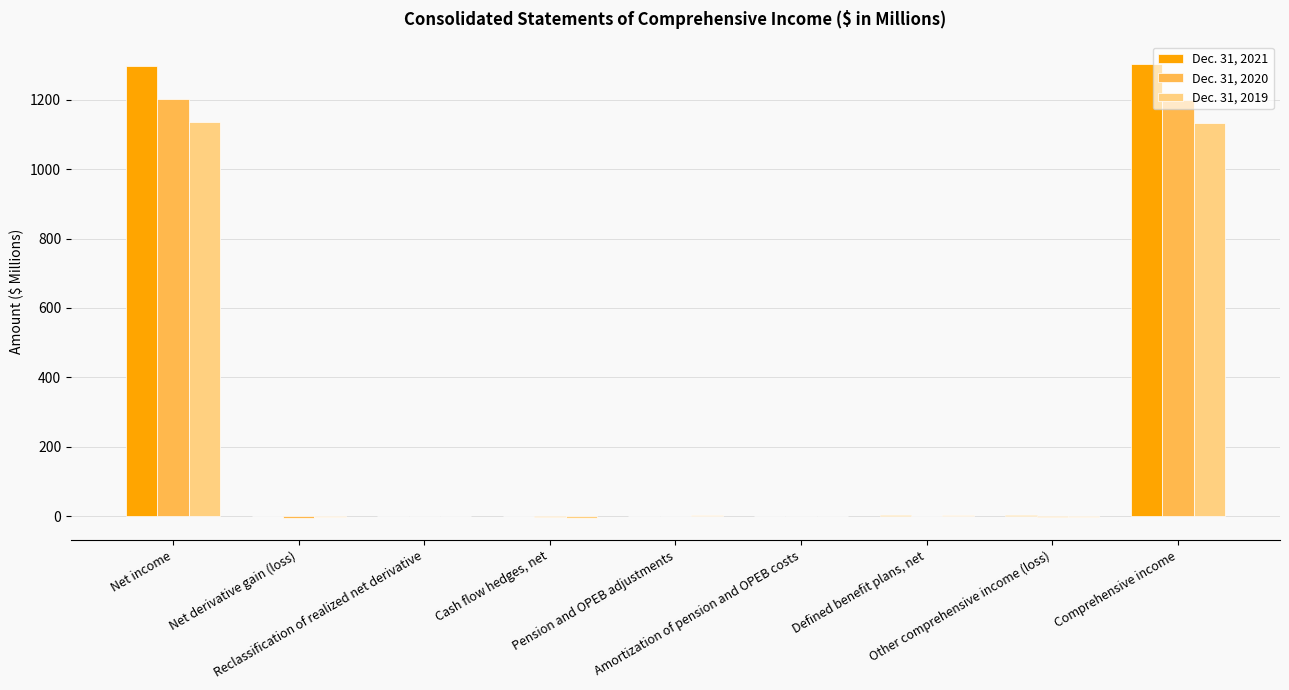

What is the highest value of the Dec. 31, 2020 series?

1201.4